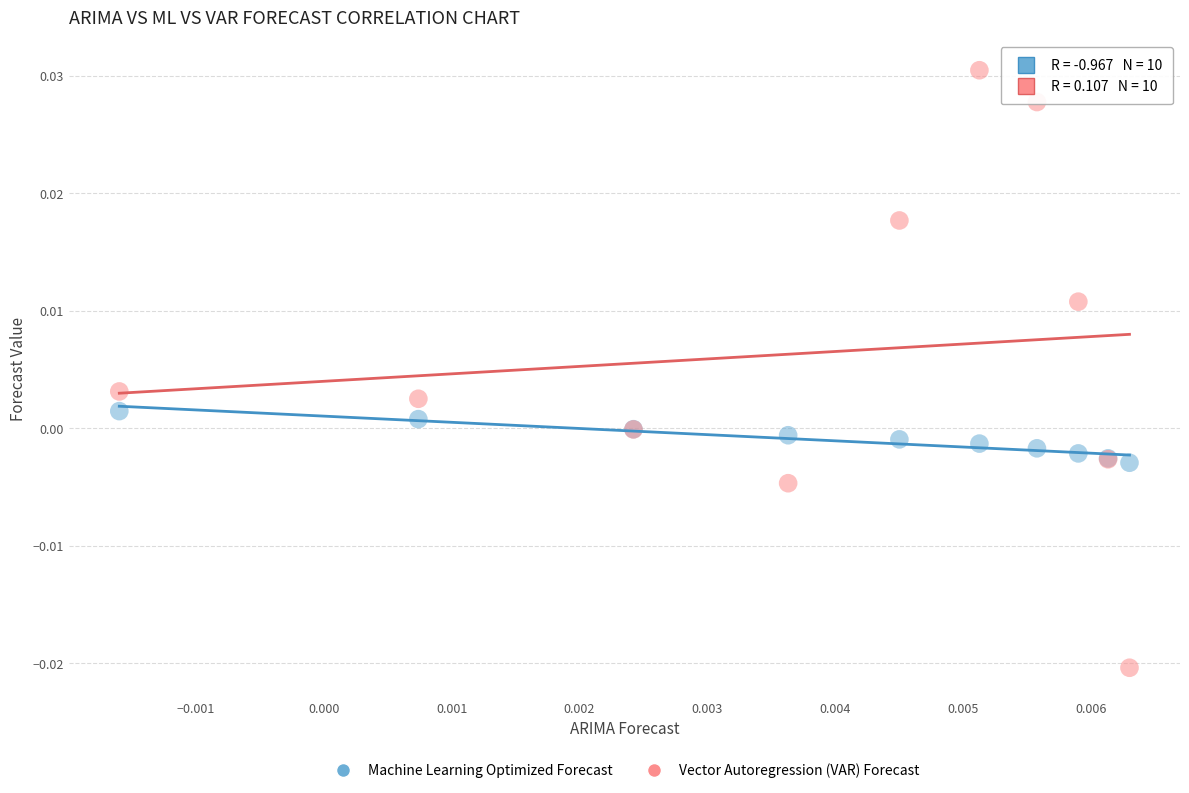

Which series has the widest spread of Y values?

Vector Autoregression (VAR) Forecast